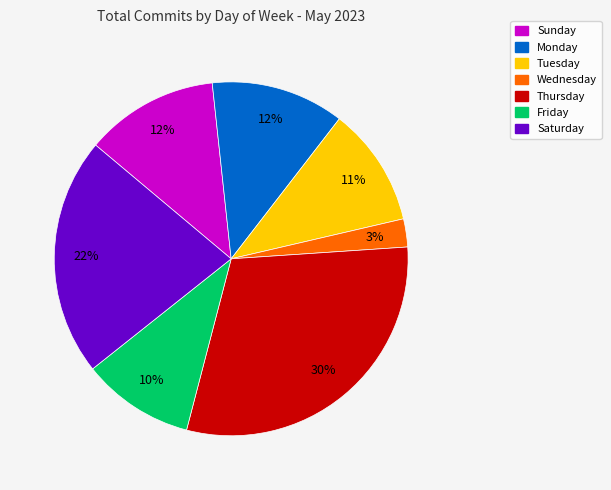

Approximately how many times larger is the value at Saturday compared to Tuesday?

2.0